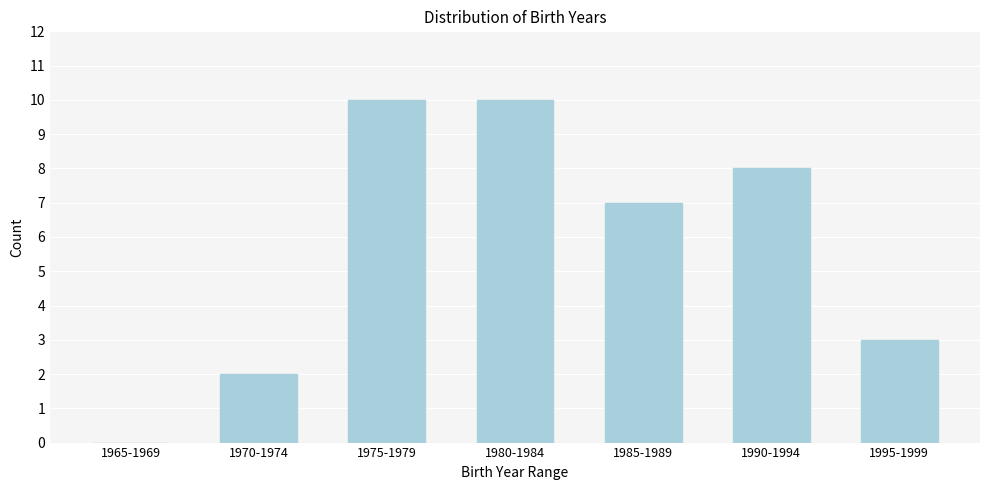

Reading left to right, transcribe all the data shown in this chart.

1965-1969=0	1970-1974=2	1975-1979=10	1980-1984=10	1985-1989=7	1990-1994=8	1995-1999=3